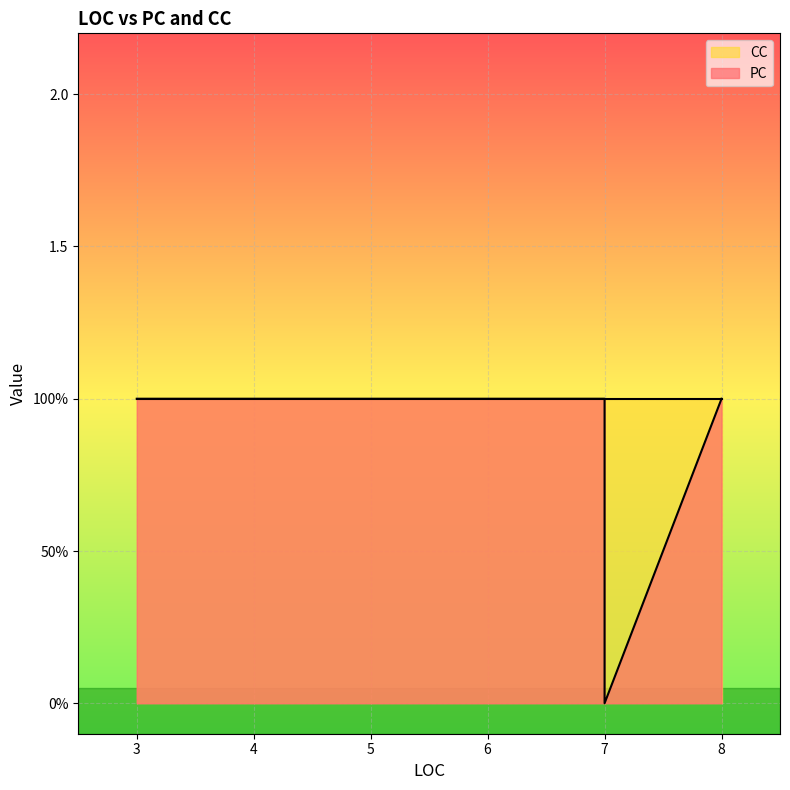

Read the CC value at 8.

1